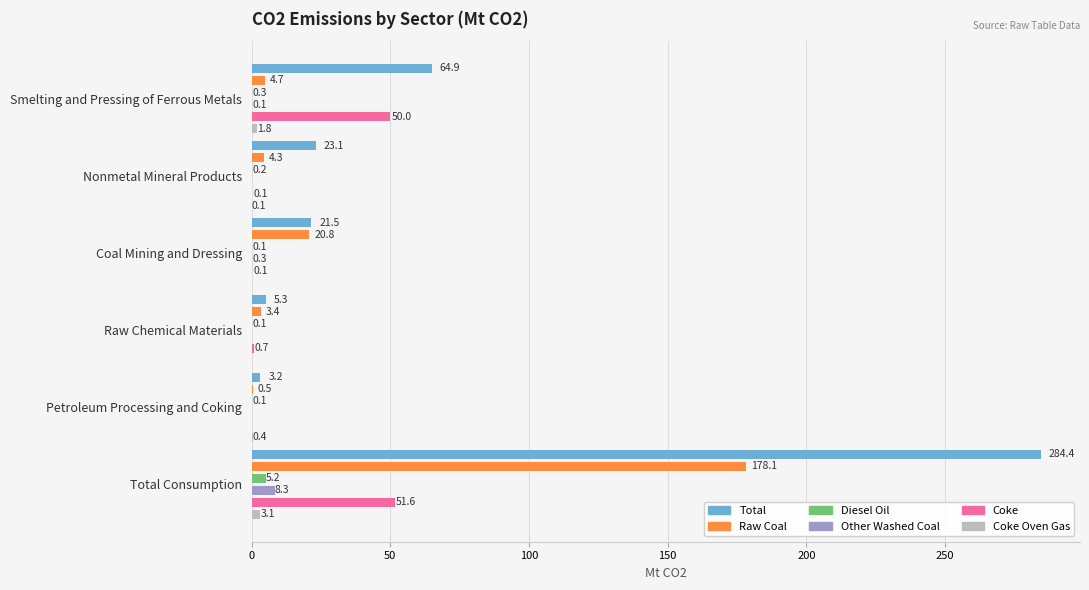

Does the chart contain stacked bars?

No